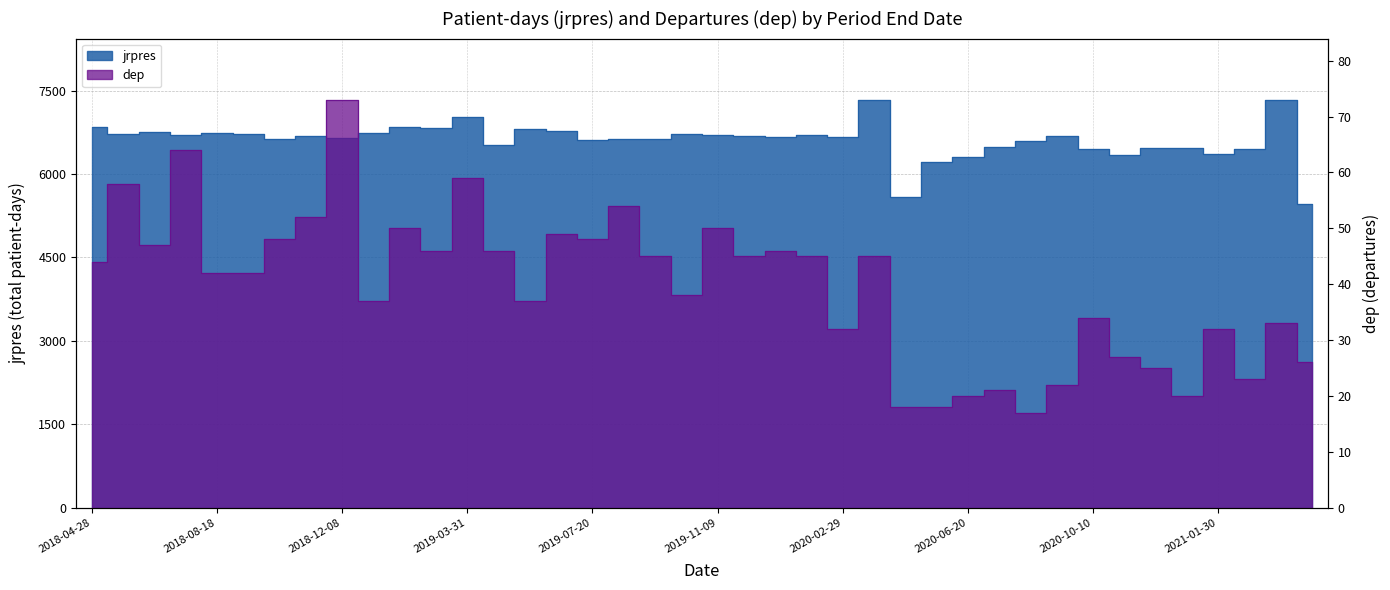

True or false: jrpres and dep cross at least once.

False